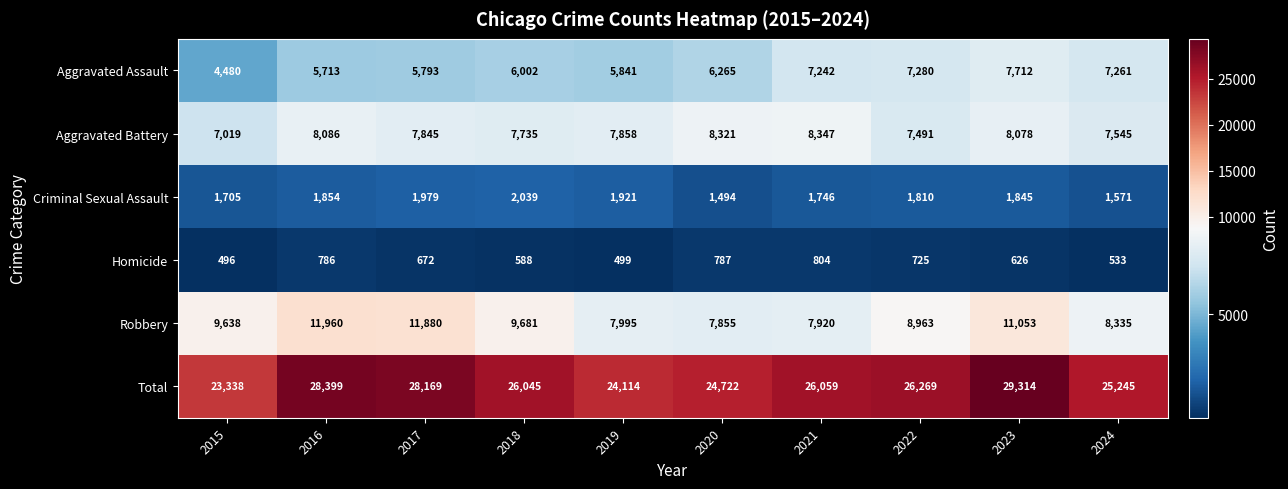

At which category is the sum across all series the highest?

2023